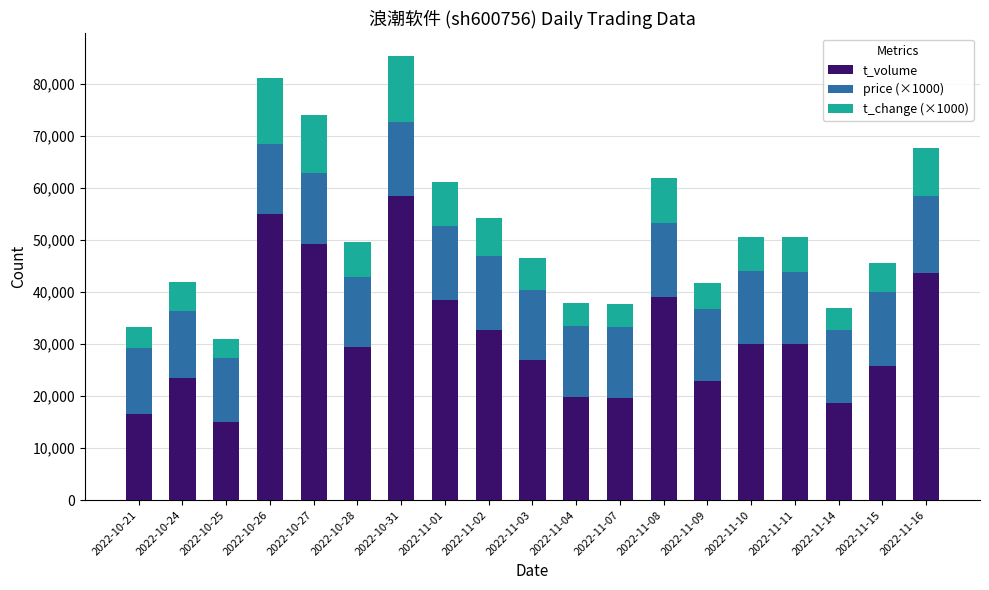

What is the maximum value for t_volume?

58404